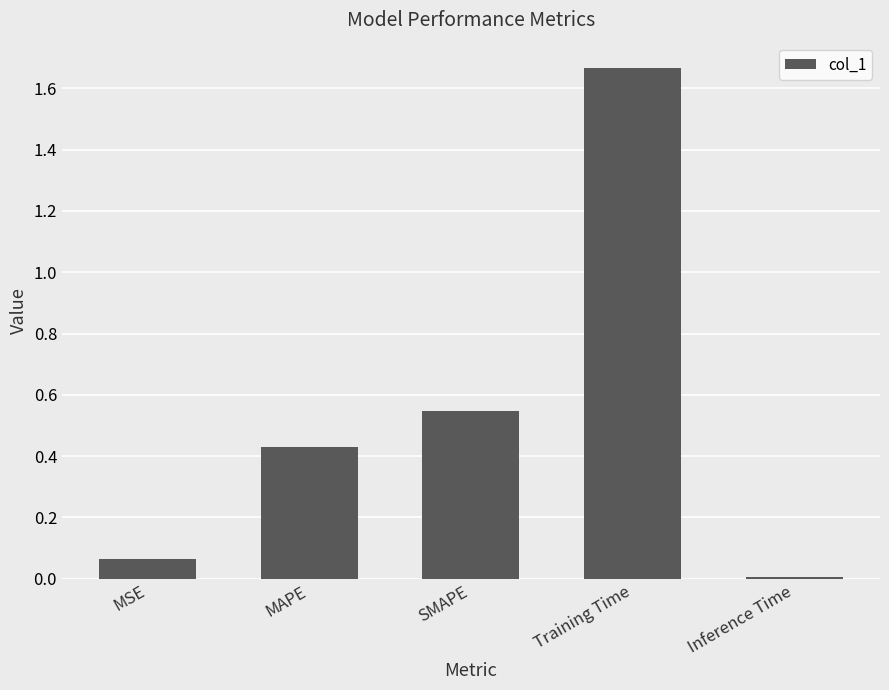

The value at MSE is 0.0. True or false?

False